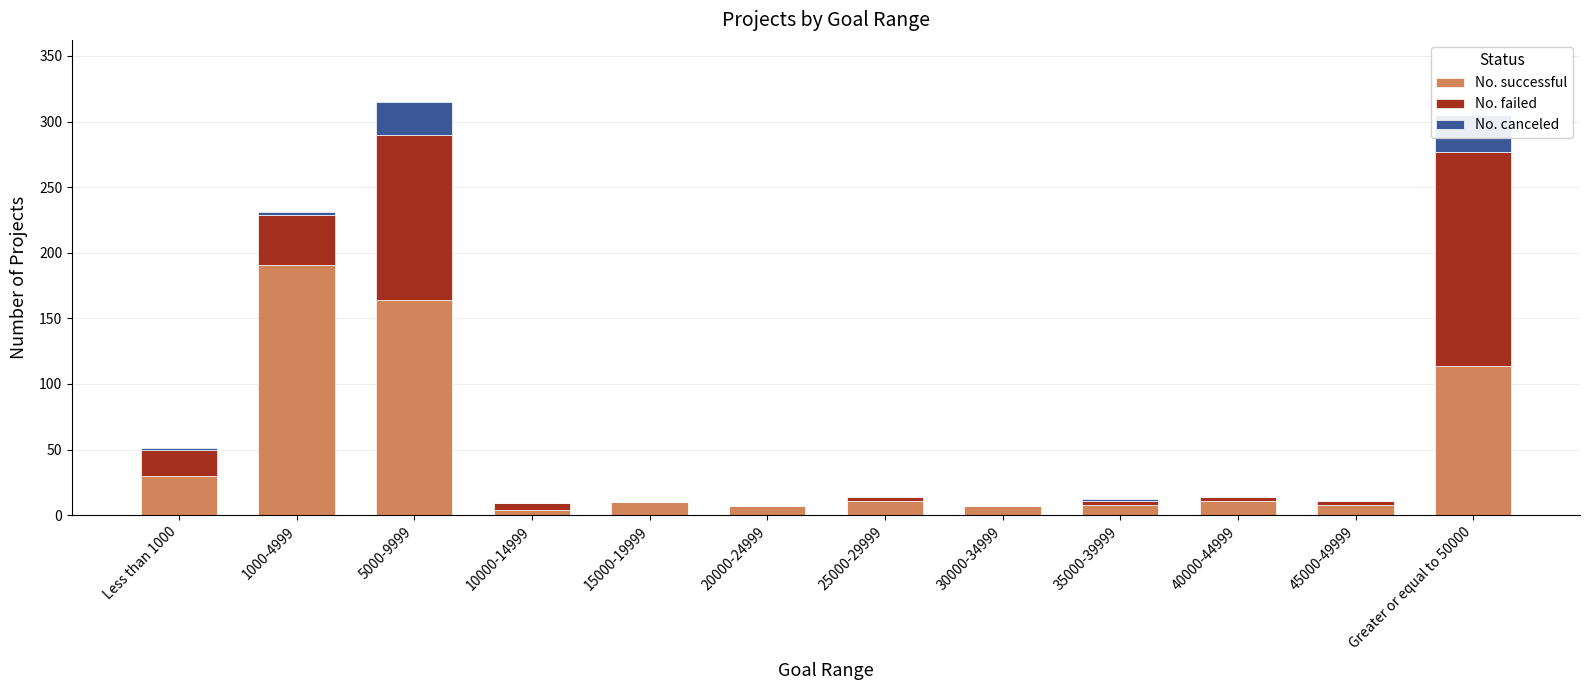

What is the value of the No. successful bar at the 9th from the left?

8